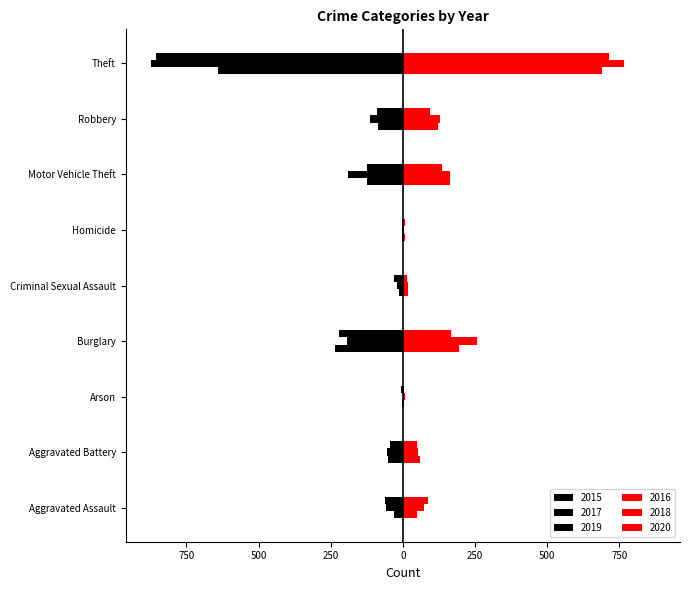

Which series has the widest spread of values?

2017